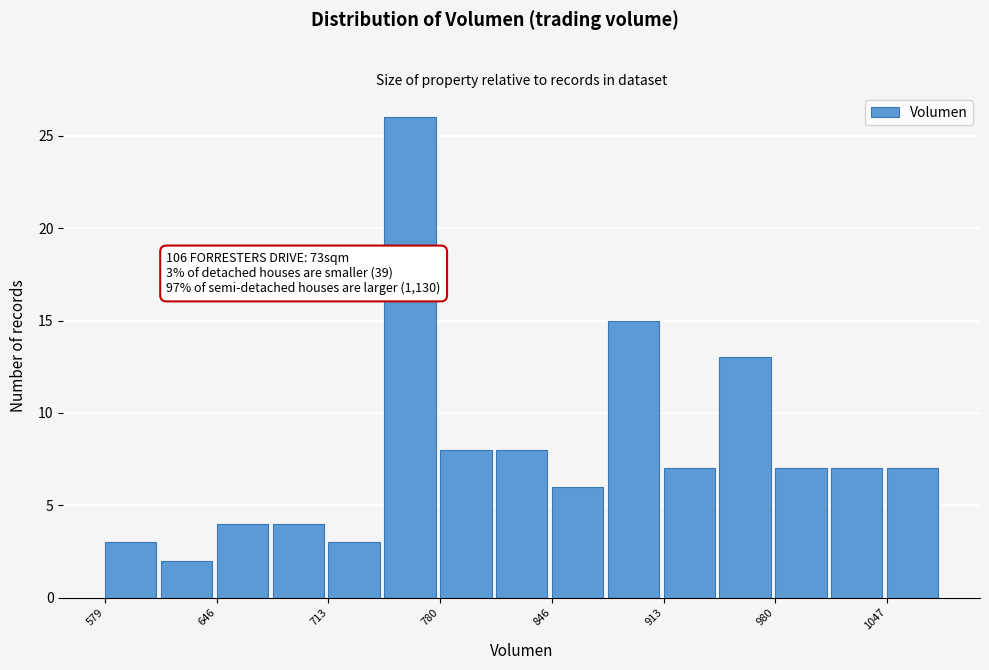

Around what value on the x-axis is the tallest bar? Give the approximate position of its centre, as read against the axis.

760